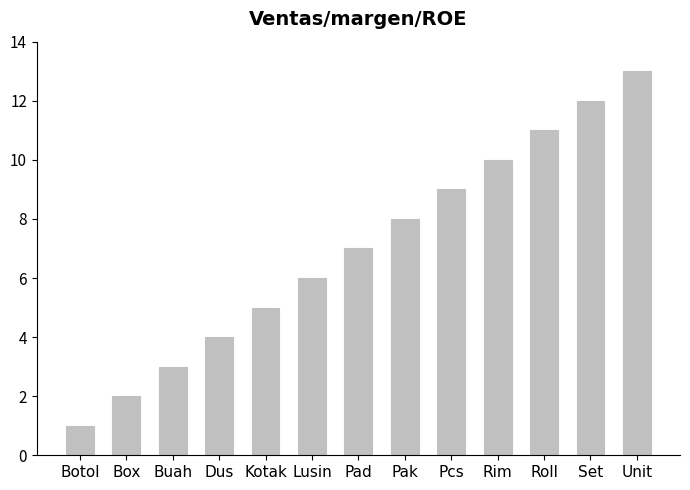

How many values are below 7?

6